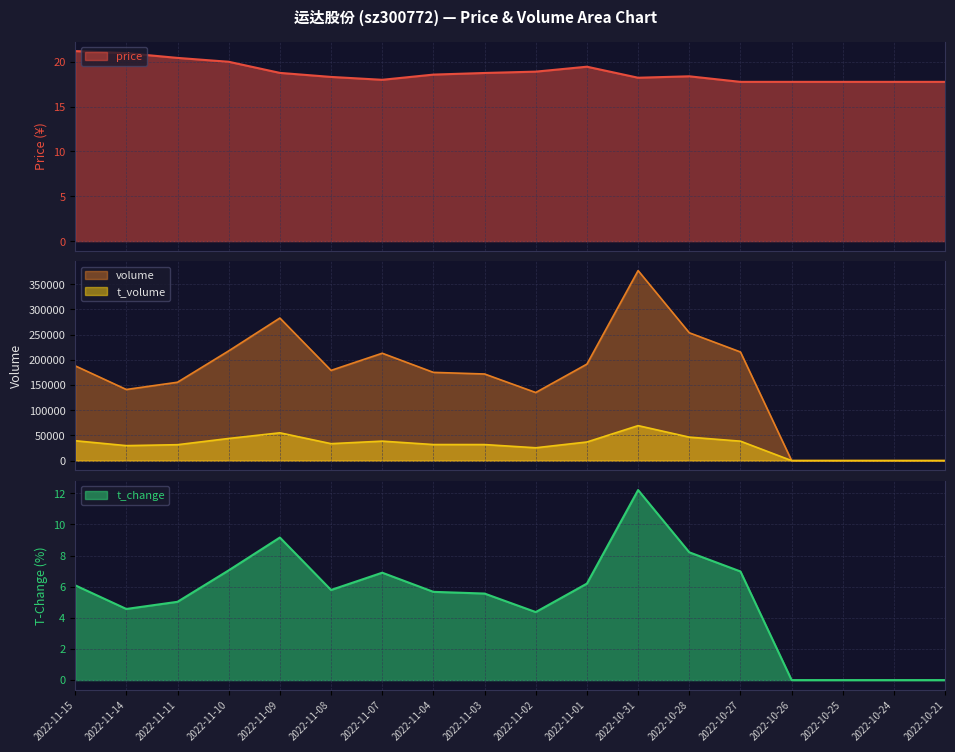

Count the number of categories in the chart.

18